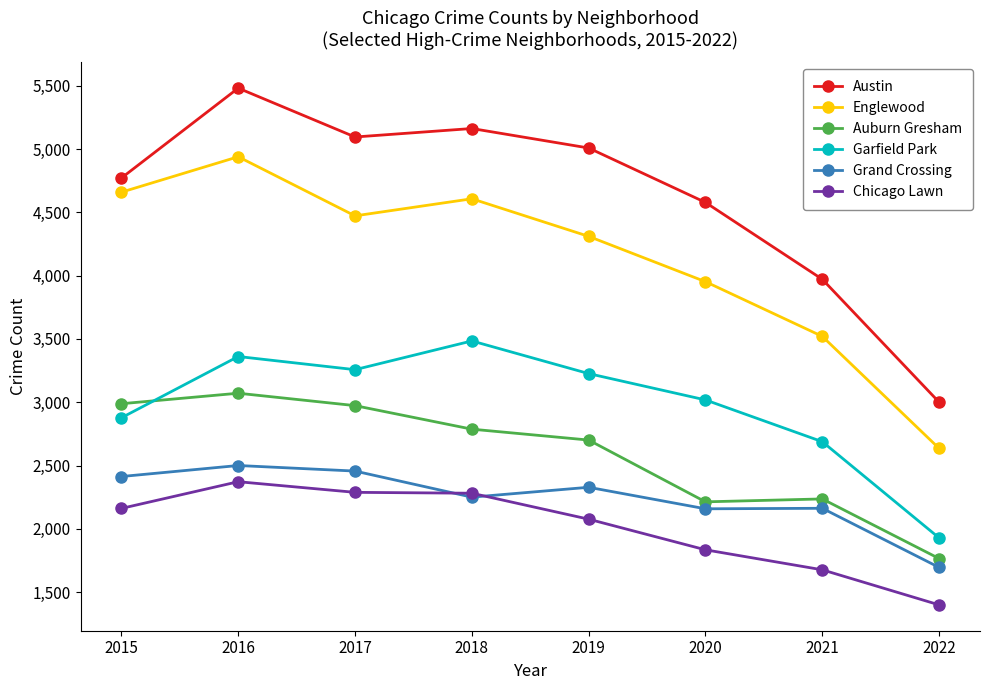

What value does the Austin series have at 2017?

5095